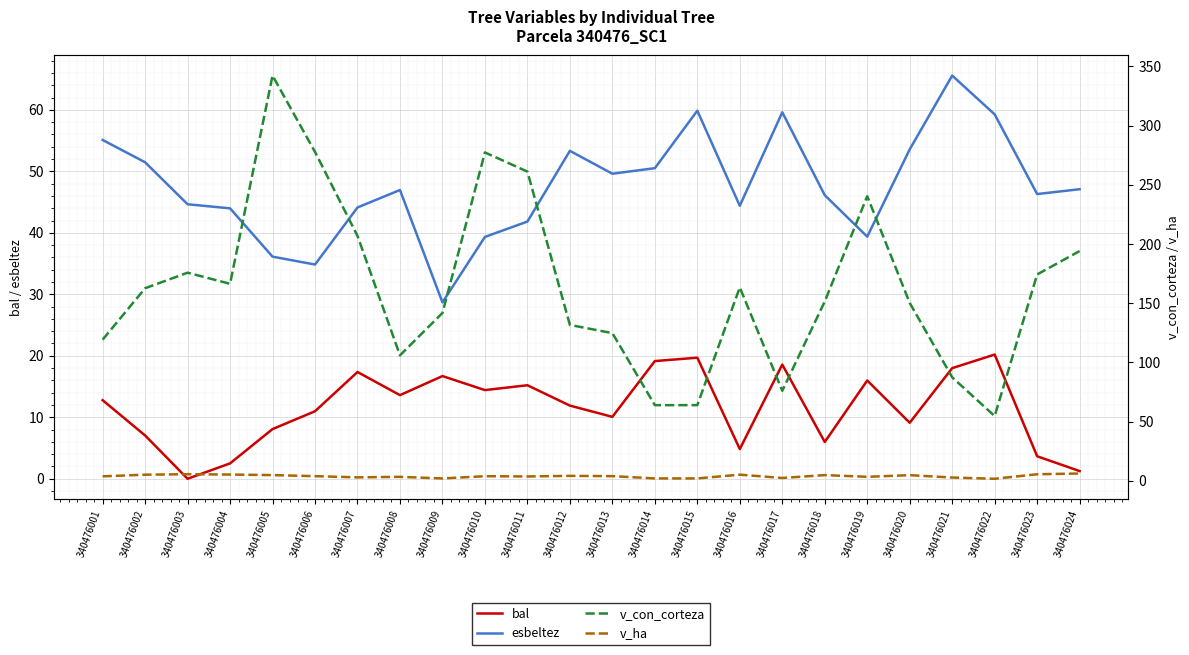

What is the difference between the v_ha values at 340476003 and 340476004?

0.3